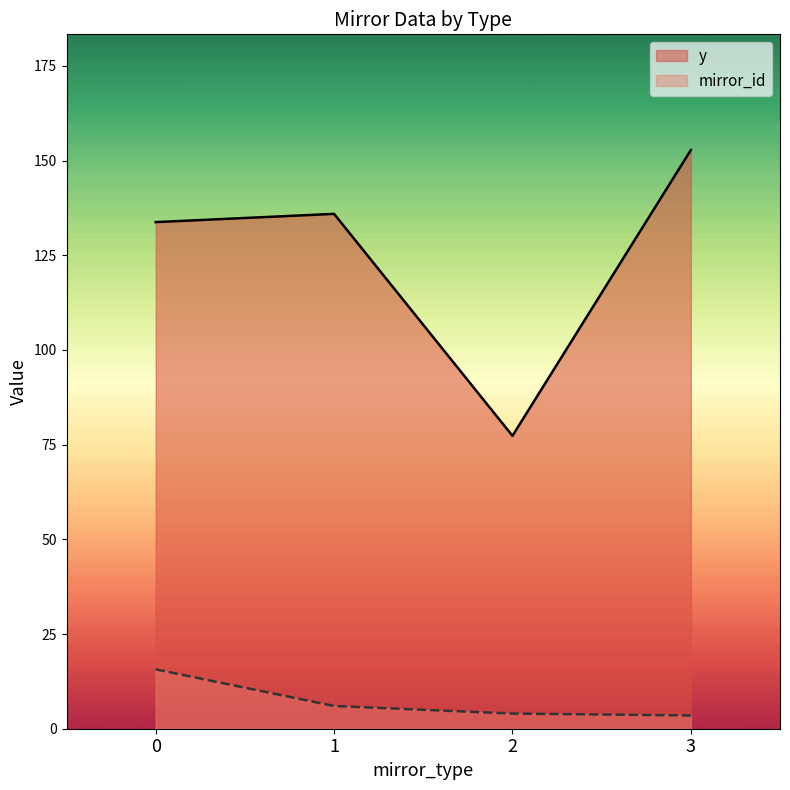

Which series has the largest range (max minus min)?

y